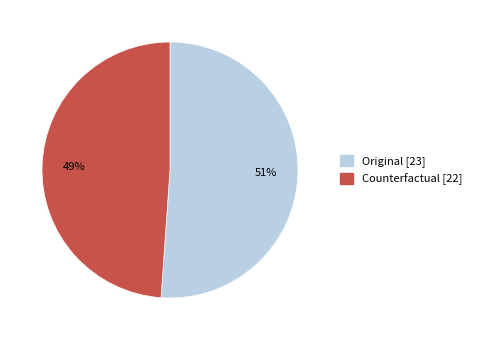

Count the number of slices in the pie.

2